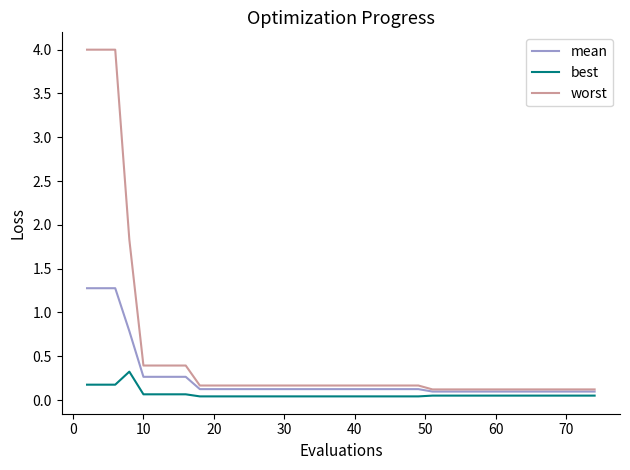

How many best values are between 0 and 1?

40